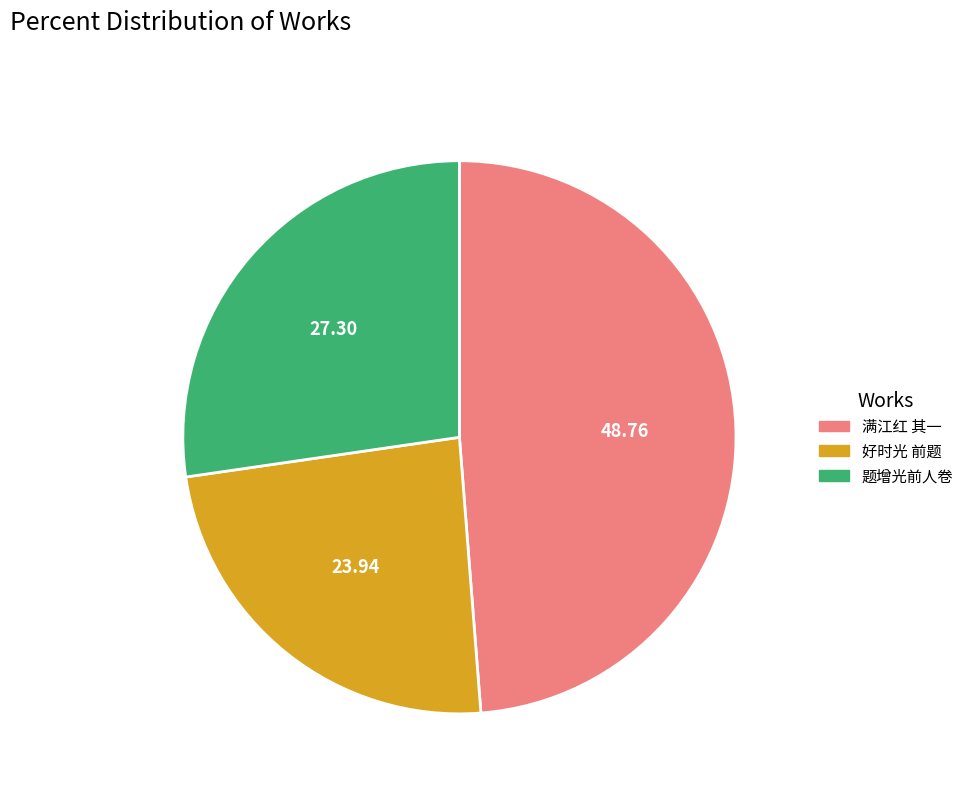

Rank the categories by value from highest to lowest.

满江红 其一, 题增光前人卷, 好时光 前题